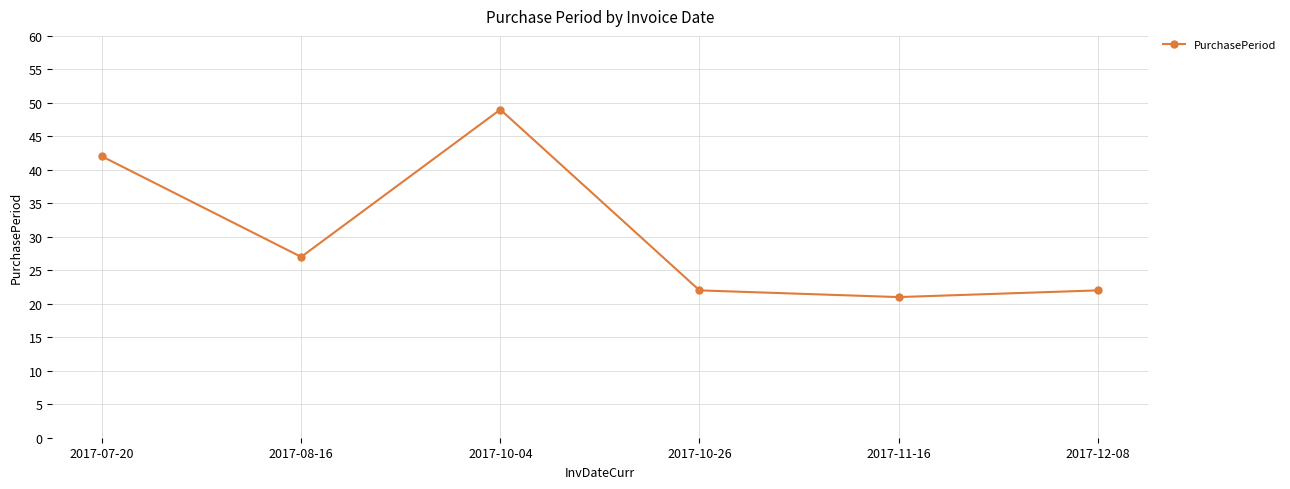

How many points are lower than both their immediate neighbors (excluding endpoints)?

2